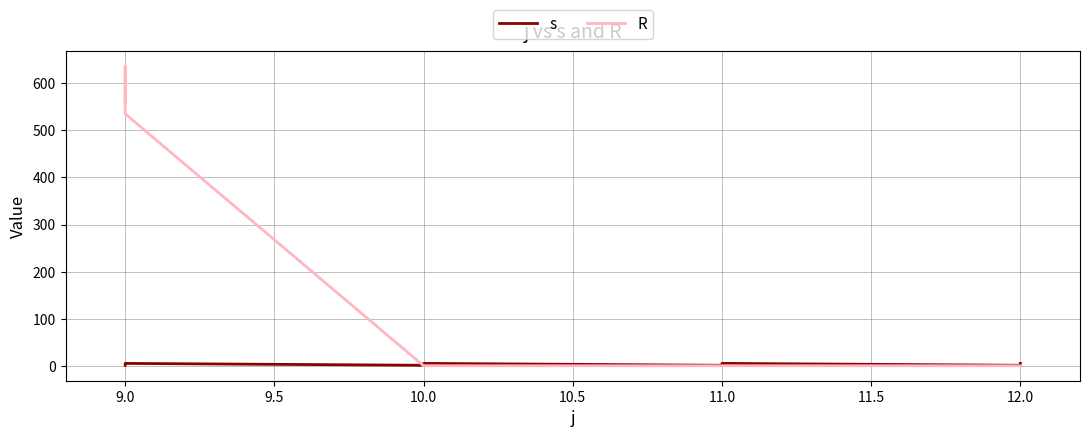

How many lines are shown in the chart?

2